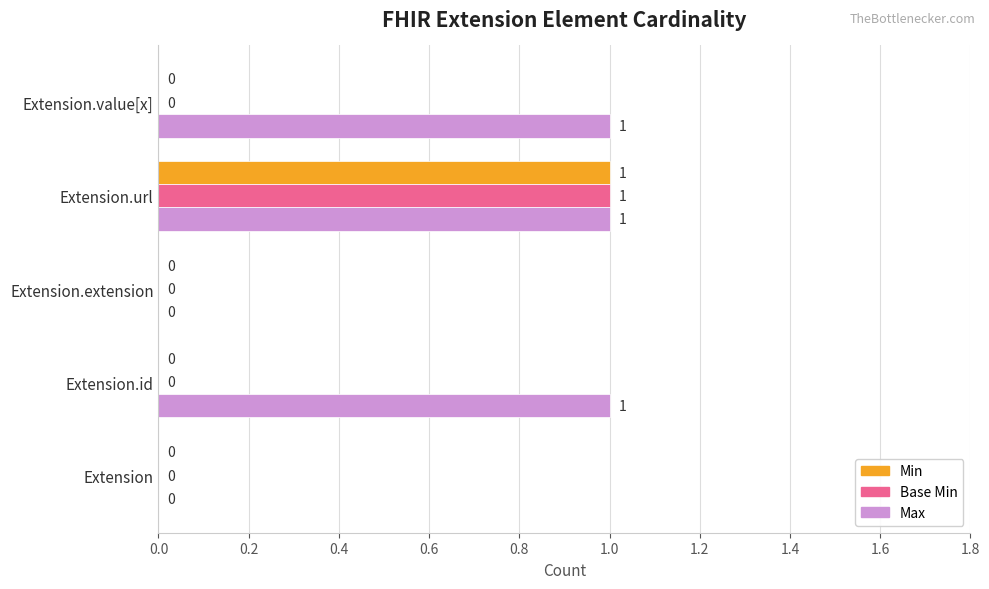

Is it true that Max equals 0 at Extension?

True